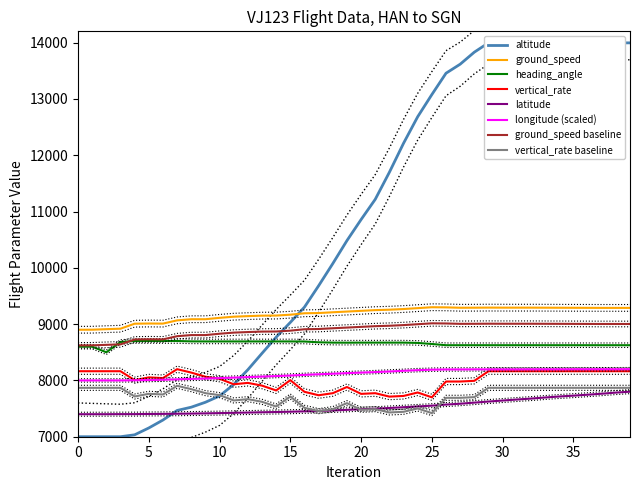

What is the difference between the second highest and minimum values in the latitude series?

383.4